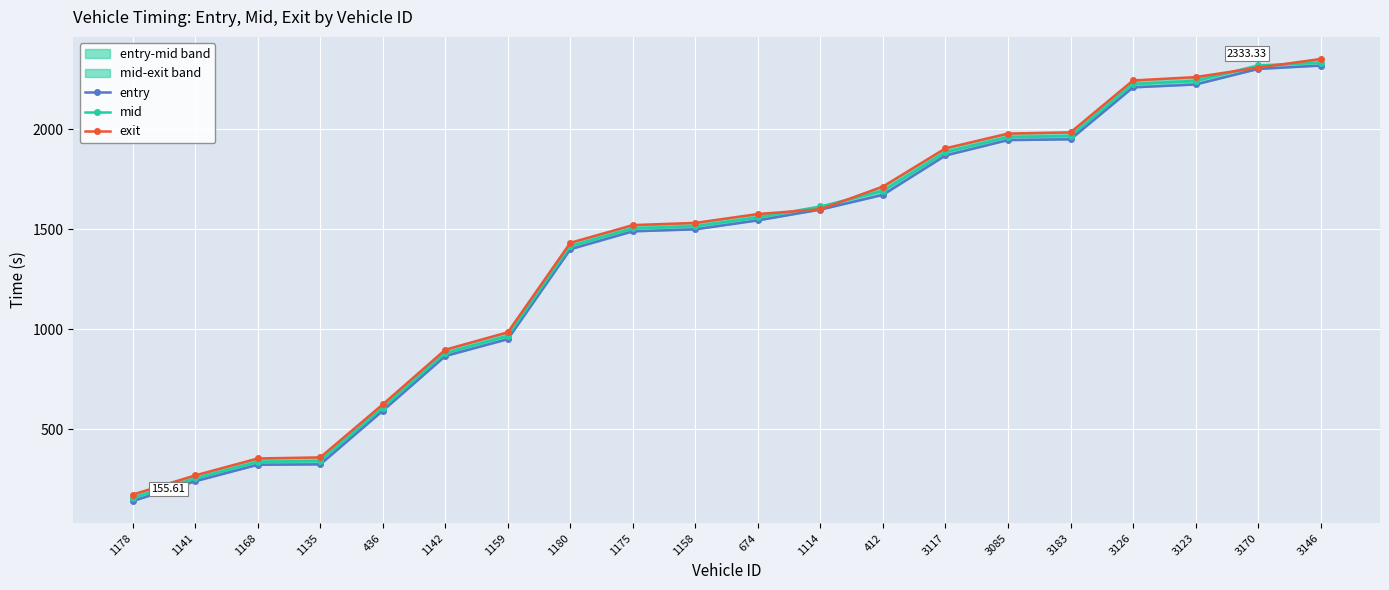

Is it true that exit equals 896.8 at 1142?

True